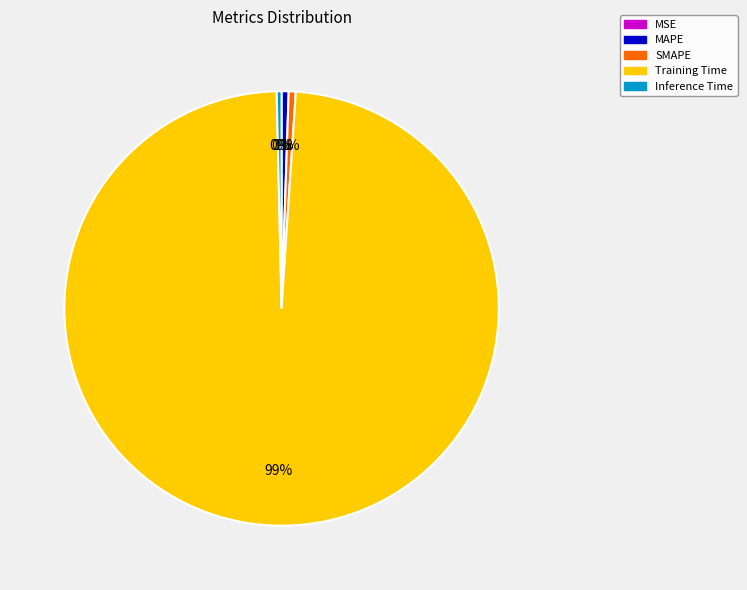

Does any single category account for the majority?

Yes